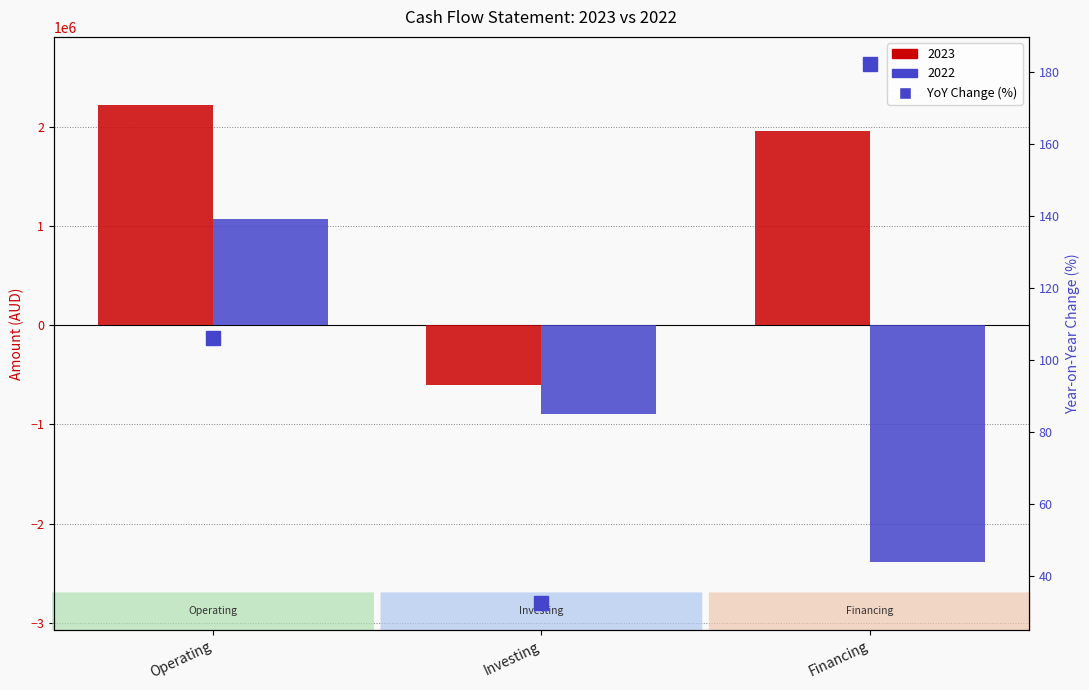

Which category has the lowest value across all series?

Investing